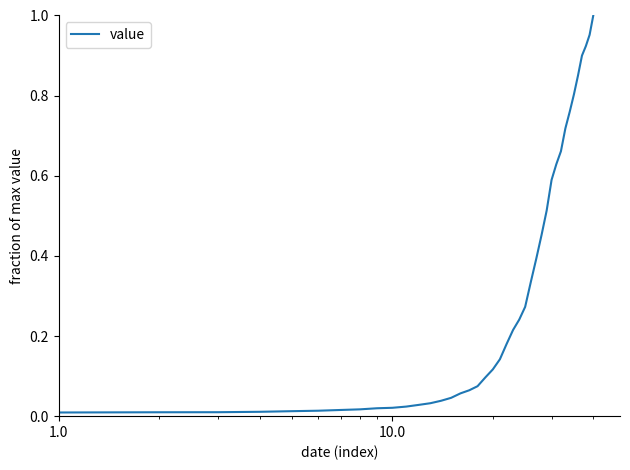

How many categories are shown in the chart?

40